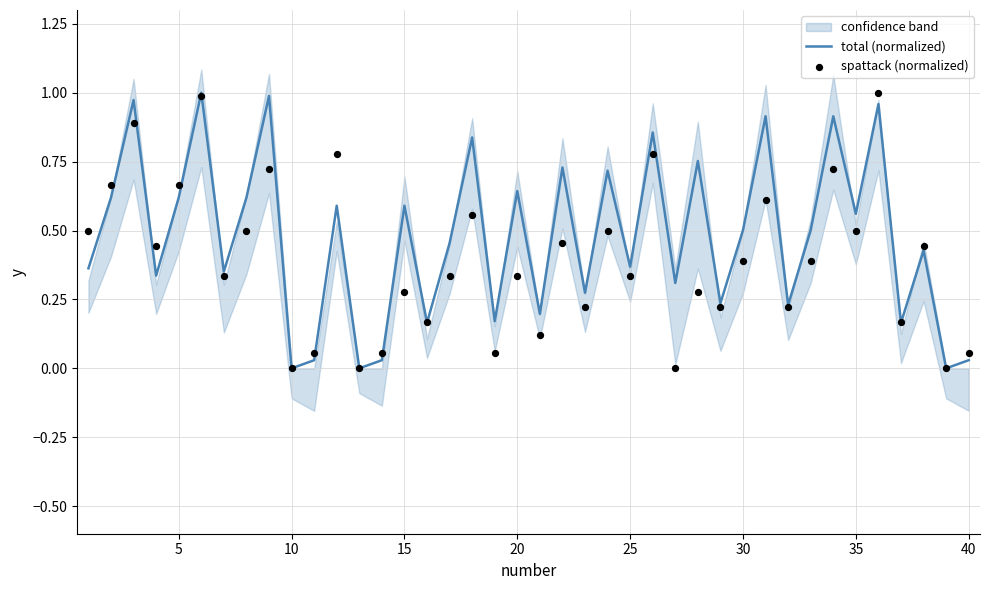

Which series reaches the minimum Y coordinate?

total (normalized)